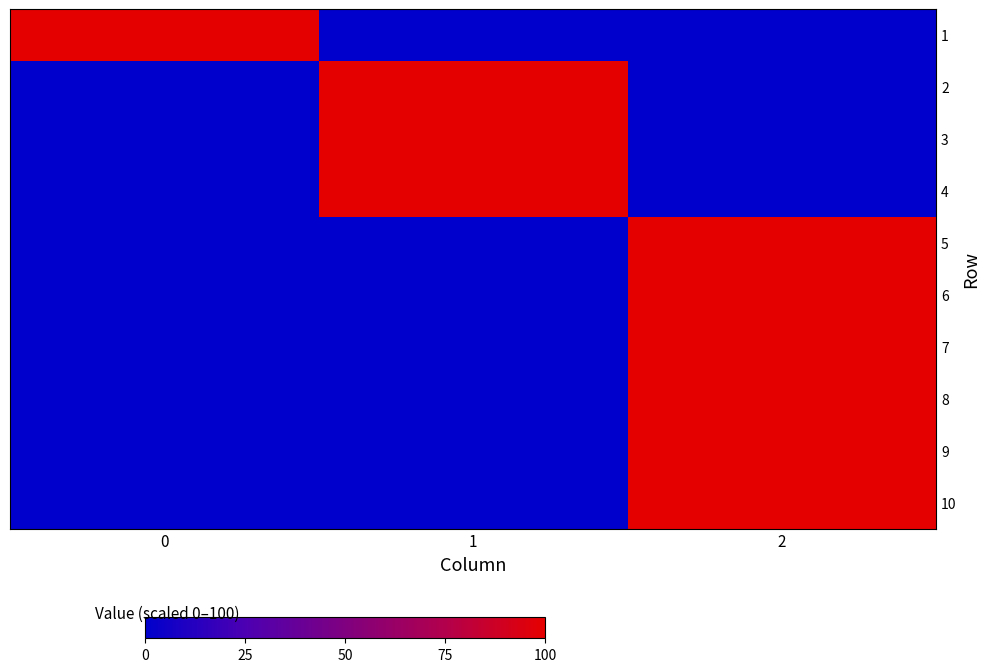

At which category is the sum across all series the highest?

2